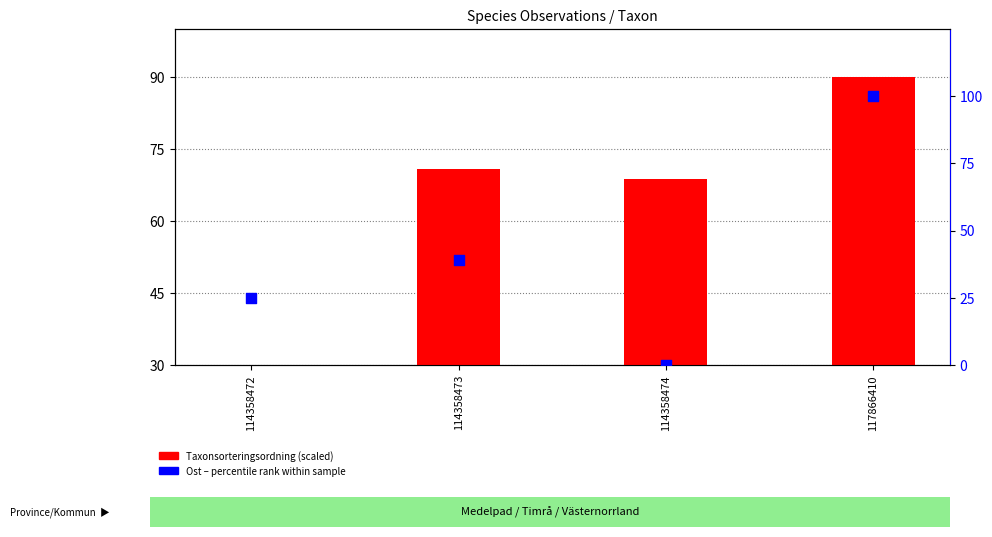

Which series has the largest Y range (max minus min)?

Ost (percentile)